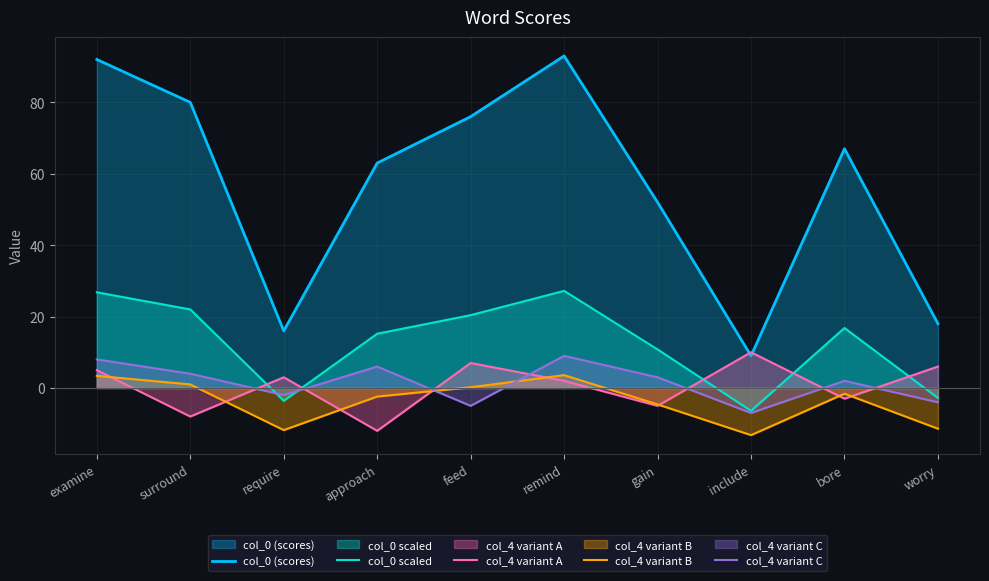

Which category has the highest value in the col_0 (scores) series?

remind